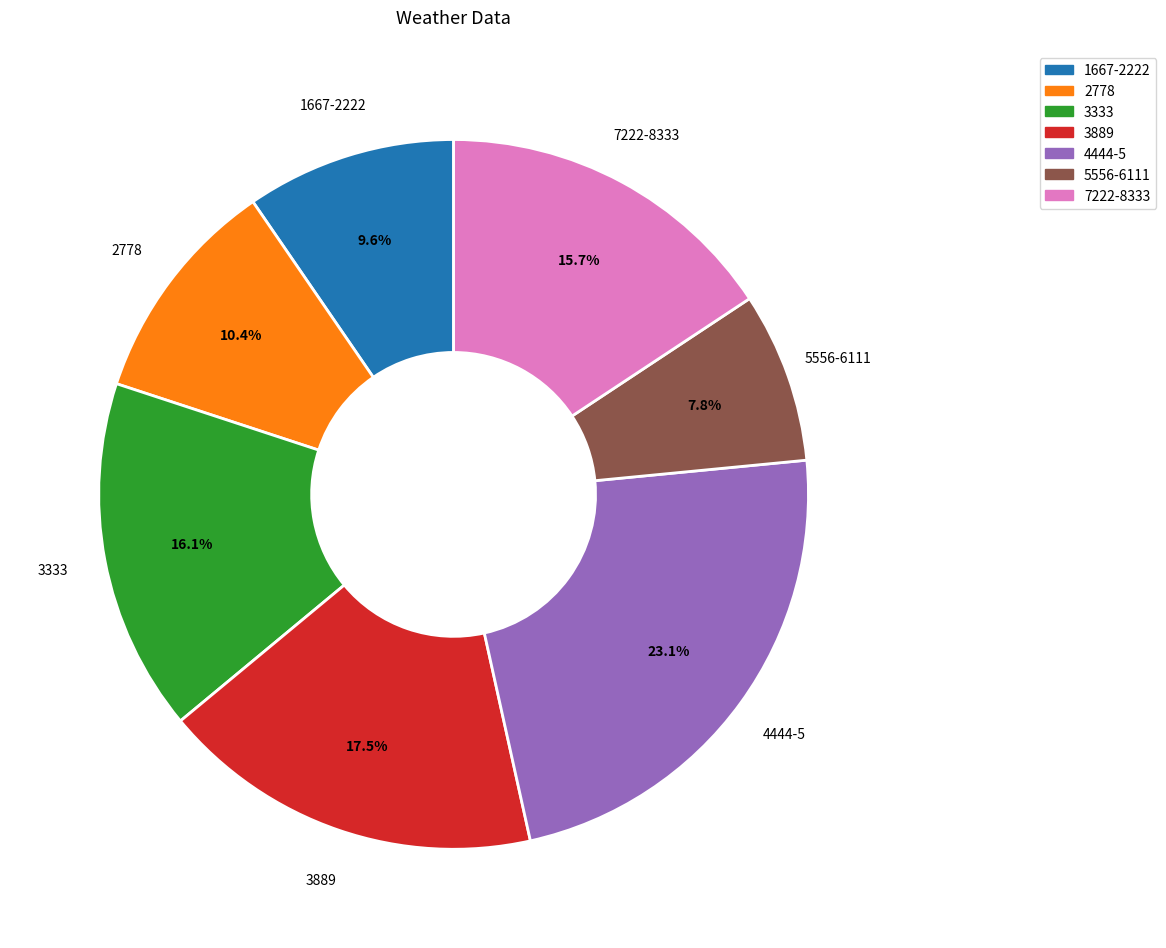

How many segments does this pie chart have?

7